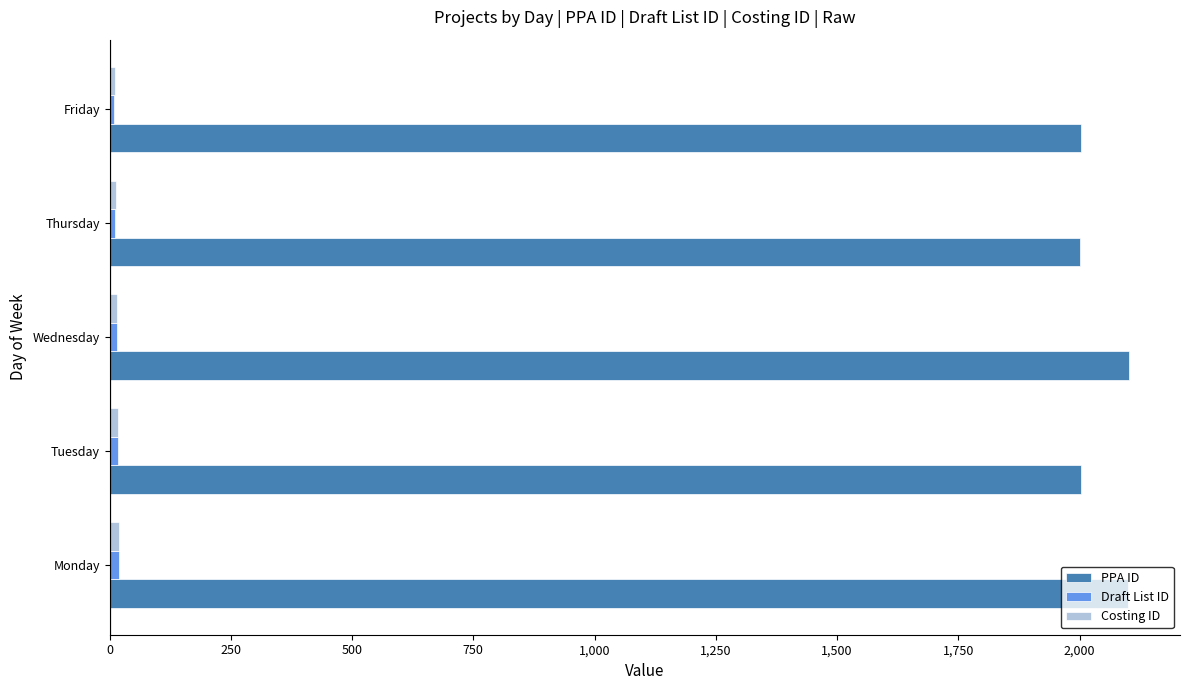

What is the sum of all PPA ID values?

10209